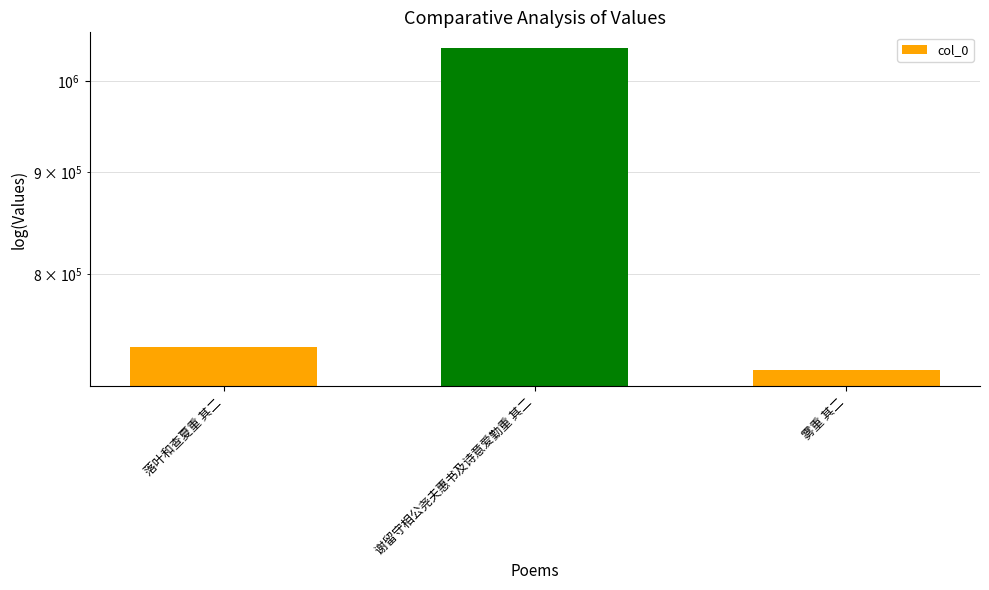

What is the difference between the maximum and minimum values?

322148